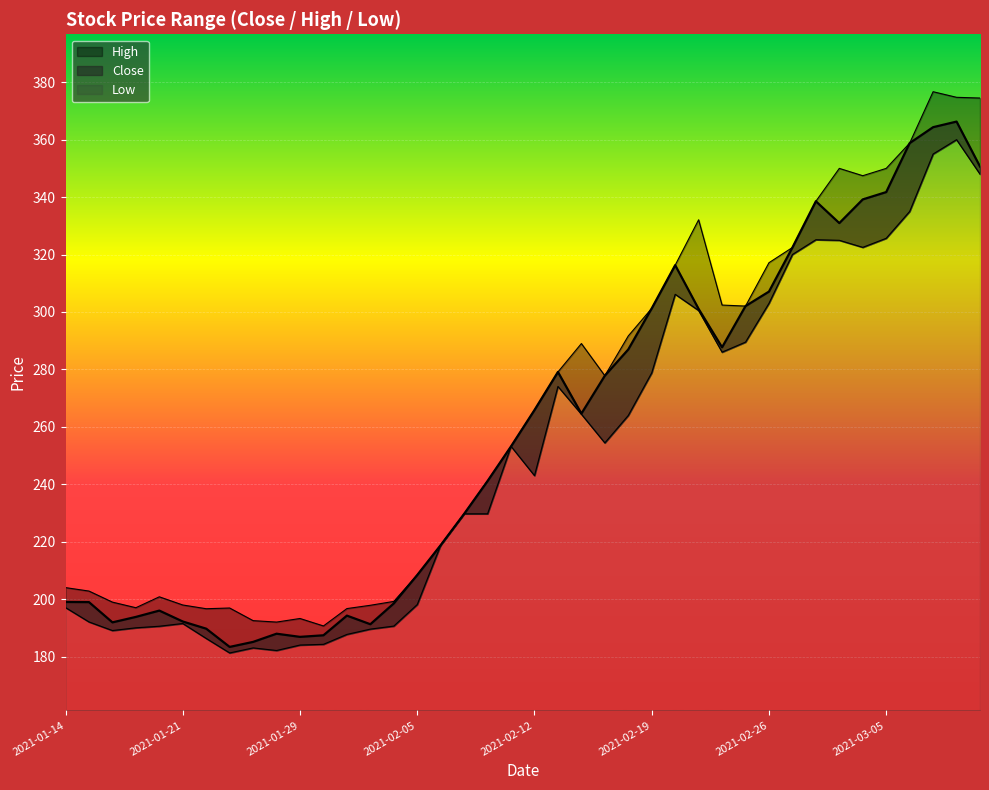

What is the difference between the High values at 2021-02-08 and 2021-03-08?

140.0